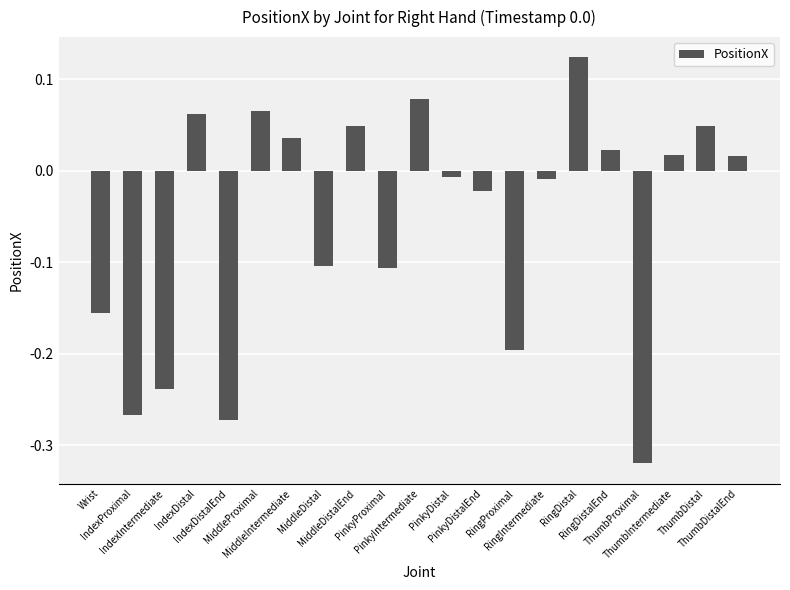

Count the number of data series in this chart.

1